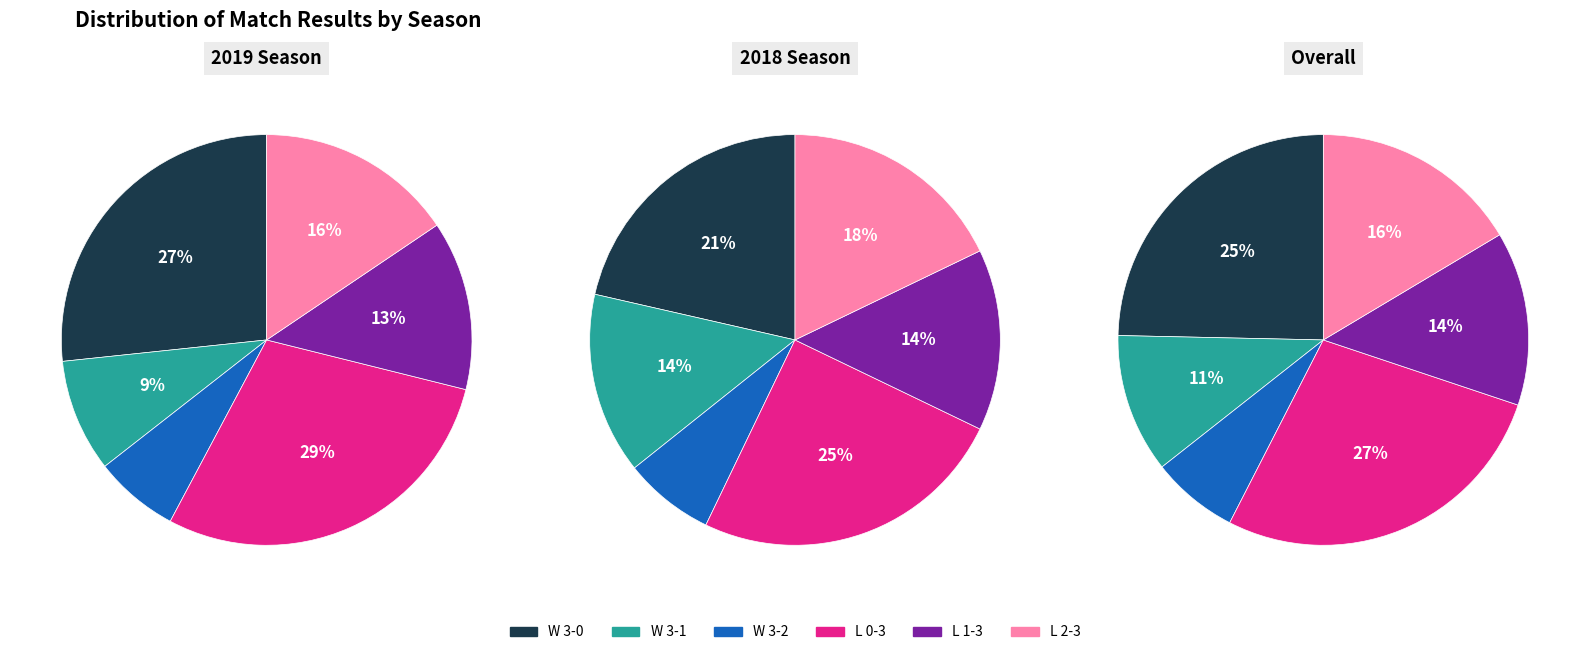

What is the change in value from W 3 - 0 to W 3 - 2?

-13